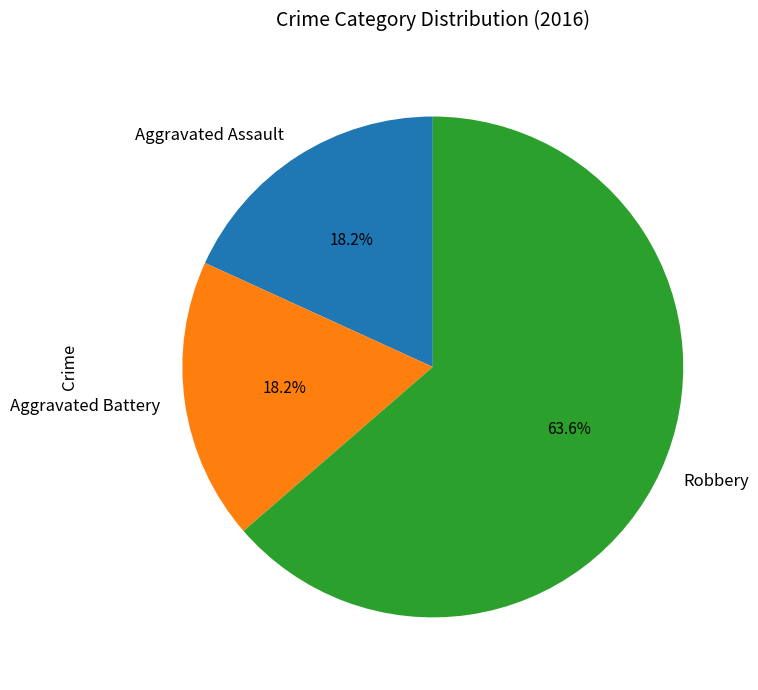

To the nearest percent, what is the difference between the largest and smallest slice percentages?

45%